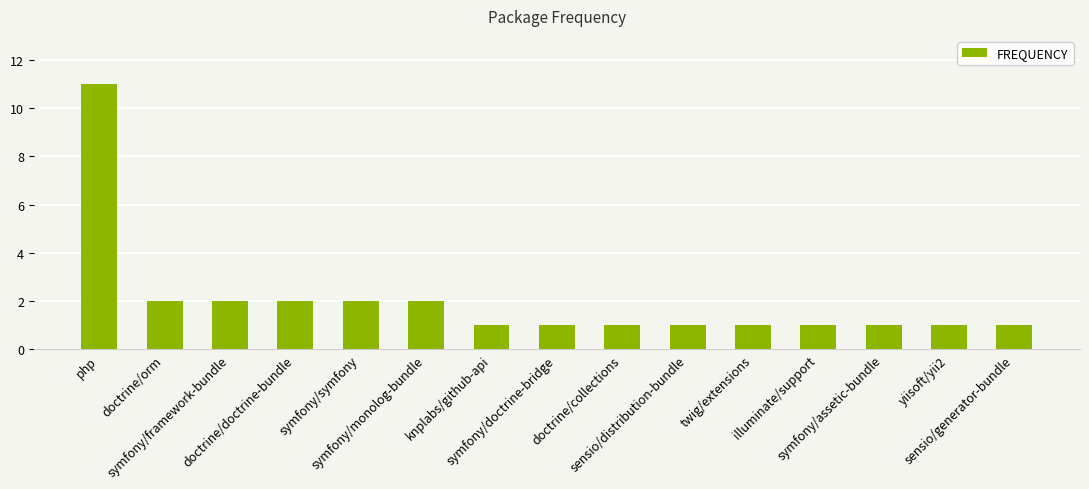

What is the label of the 7th bar from the left?

knplabs/github-api